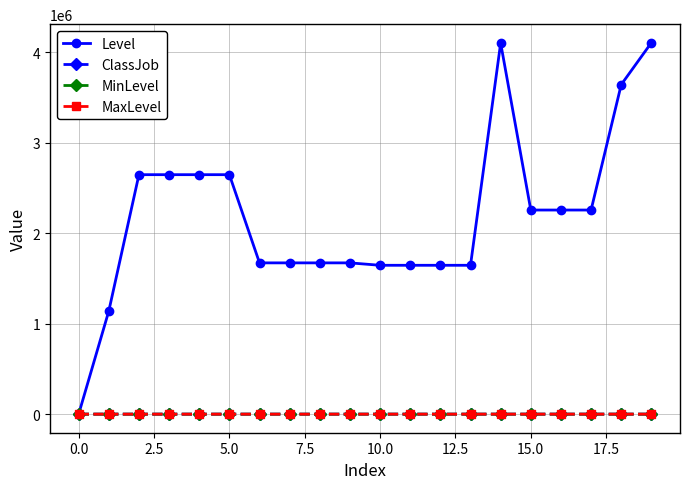

At how many categories does at least one series exceed 2755295?

3